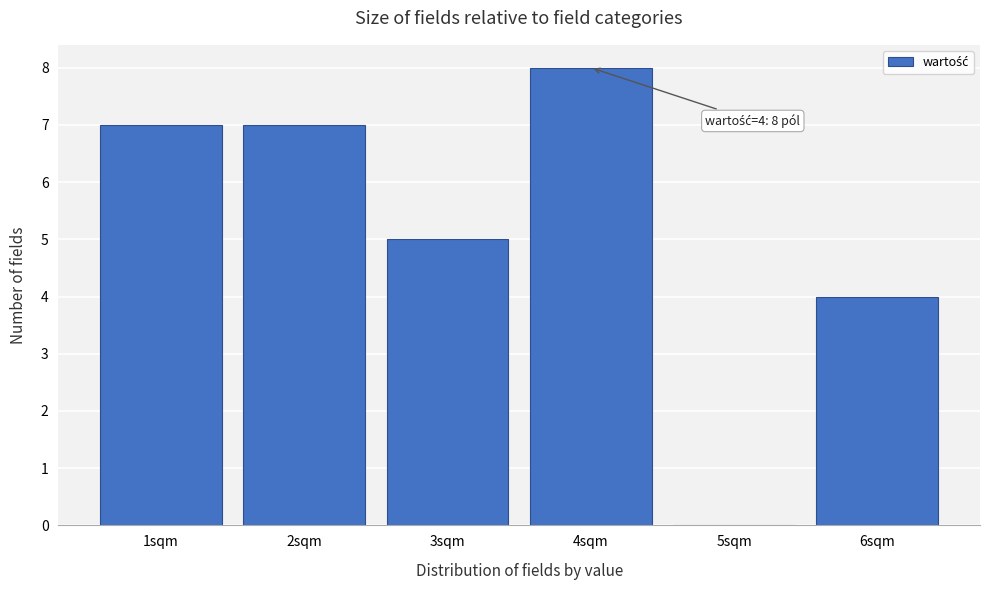

Over which range of the x-axis is the bar tallest?

3.5 to 4.5